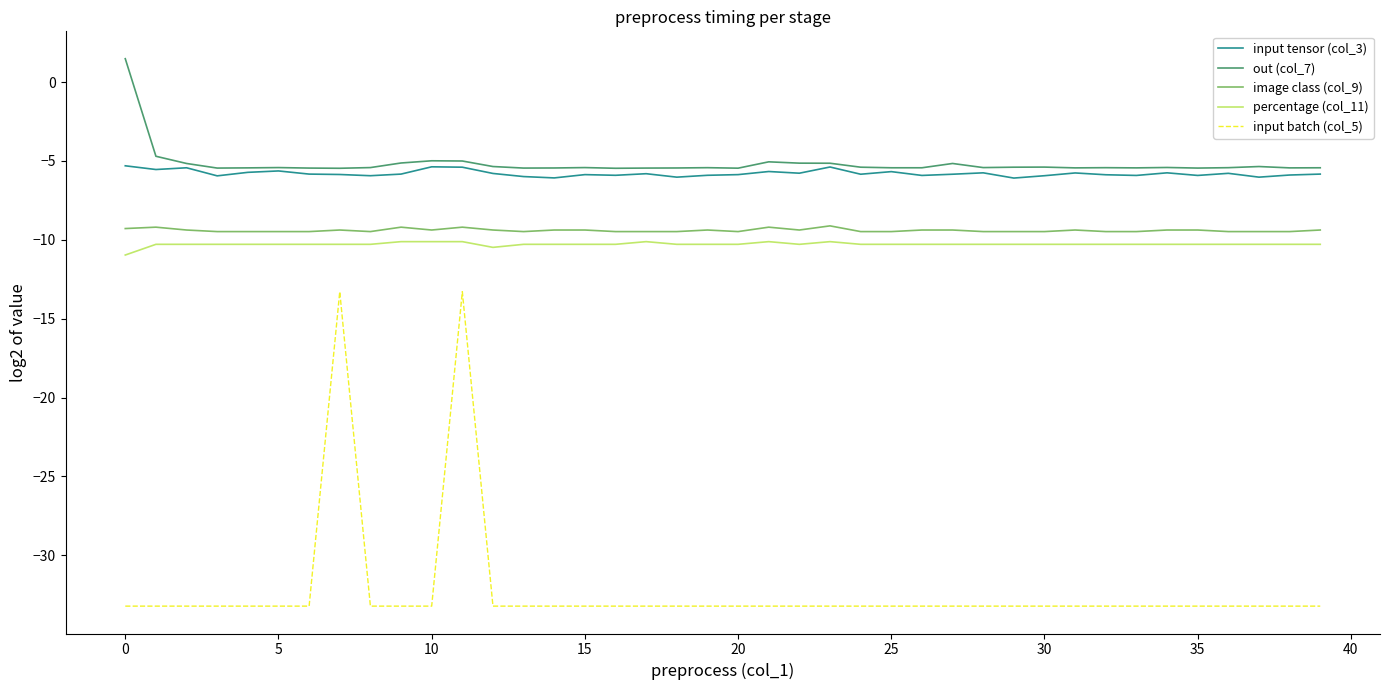

True or false: input batch (col_5) and percentage (col_11) intersect in this chart.

False